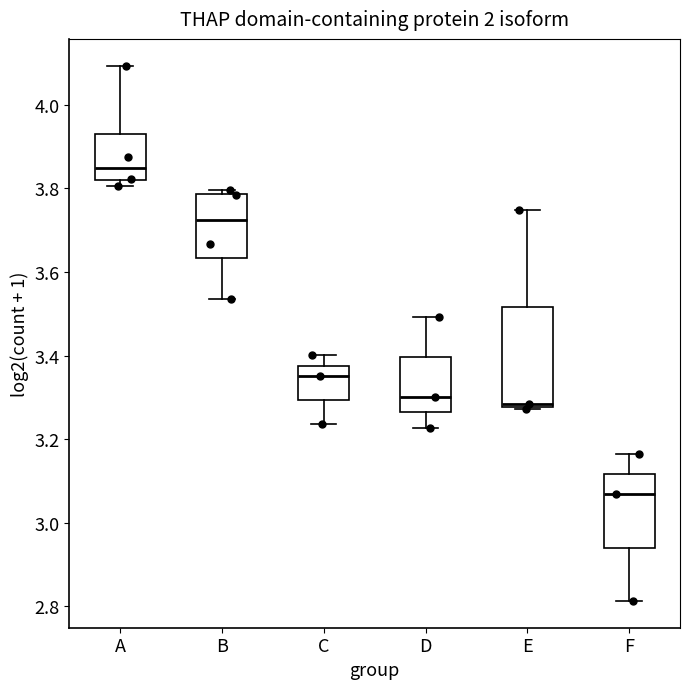

Which box has the lowest median line?

F